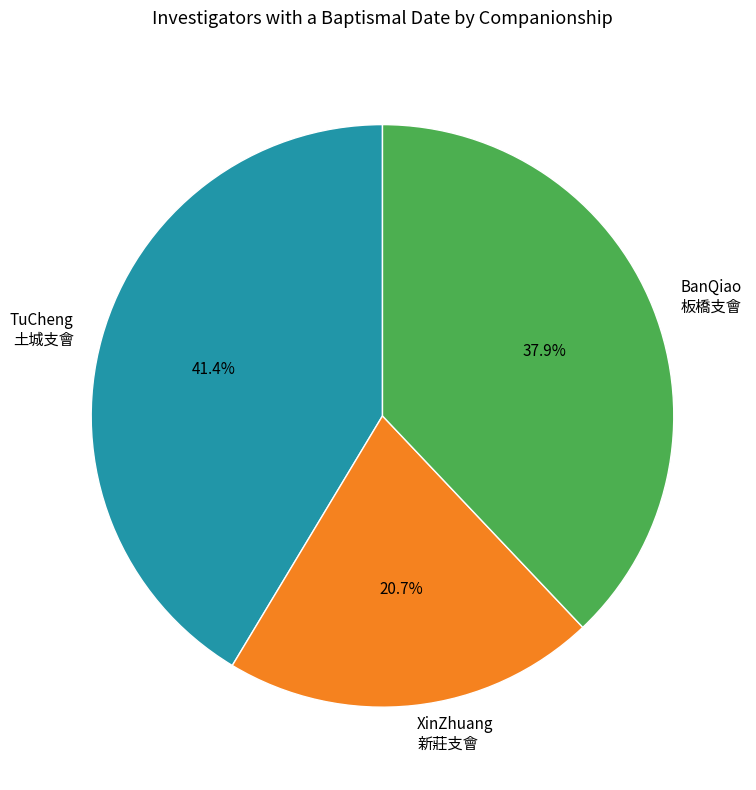

Rank the categories by value from lowest to highest.

XinZhuang 新莊支會, BanQiao 板橋支會, TuCheng 土城支會